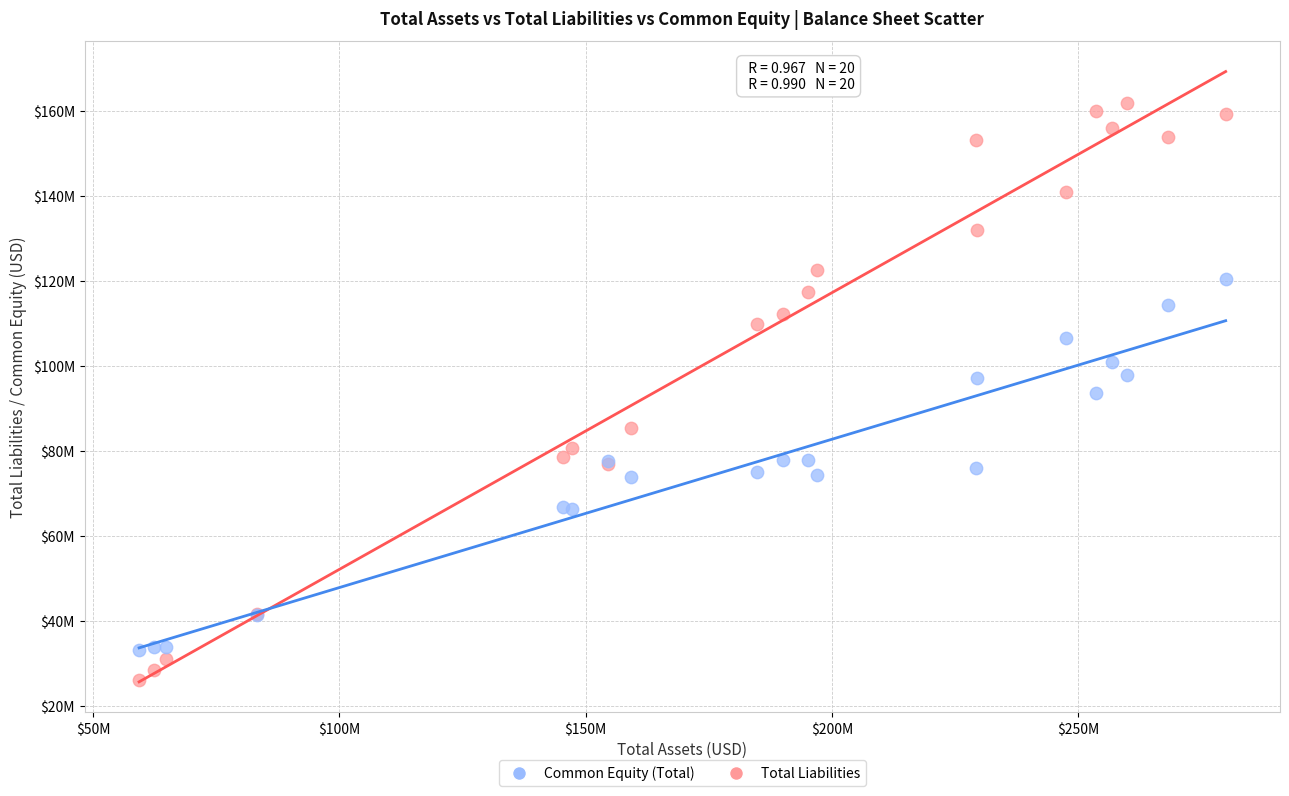

Which series has the largest Y range (max minus min)?

Total Liabilities